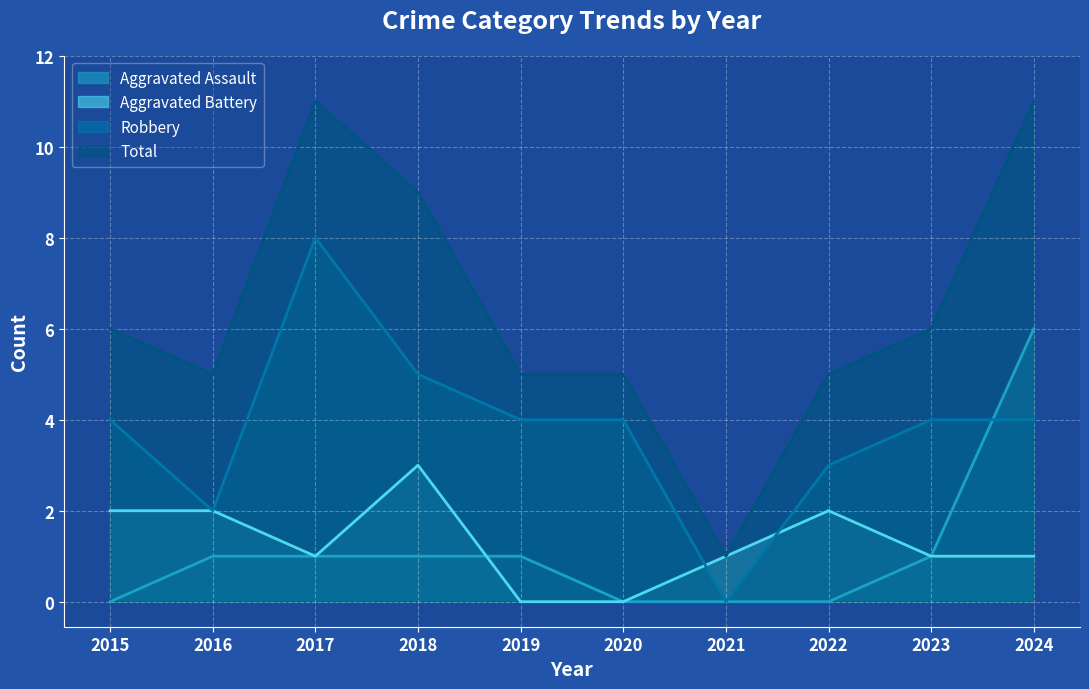

Is the value of Robbery at 2023 greater than the value of Aggravated Assault at 2021?

Yes